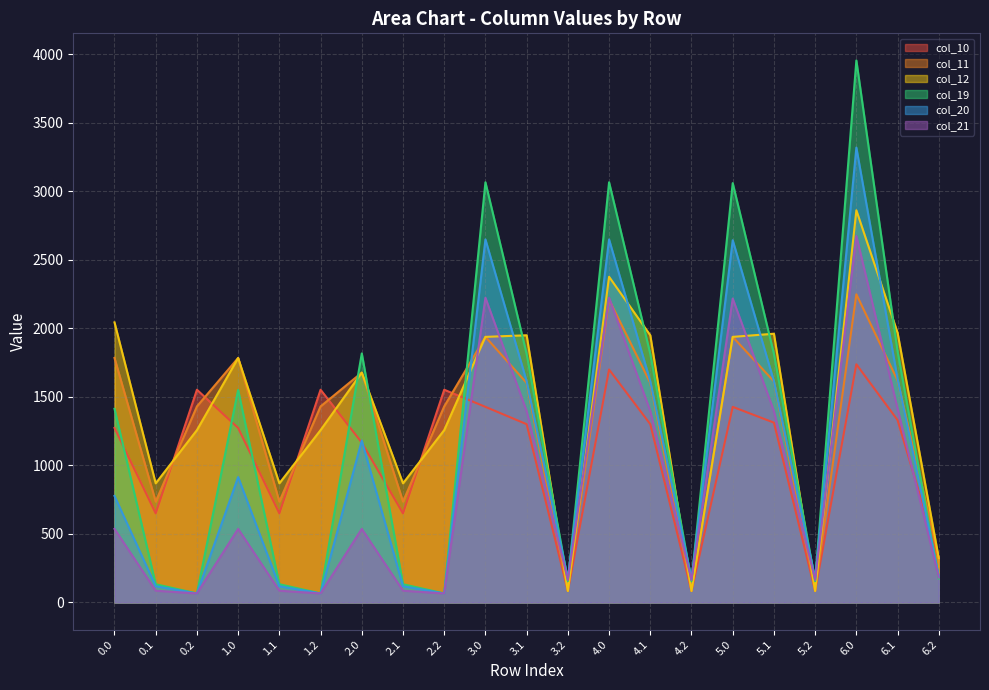

True or false: col_20 and col_21 intersect in this chart.

False